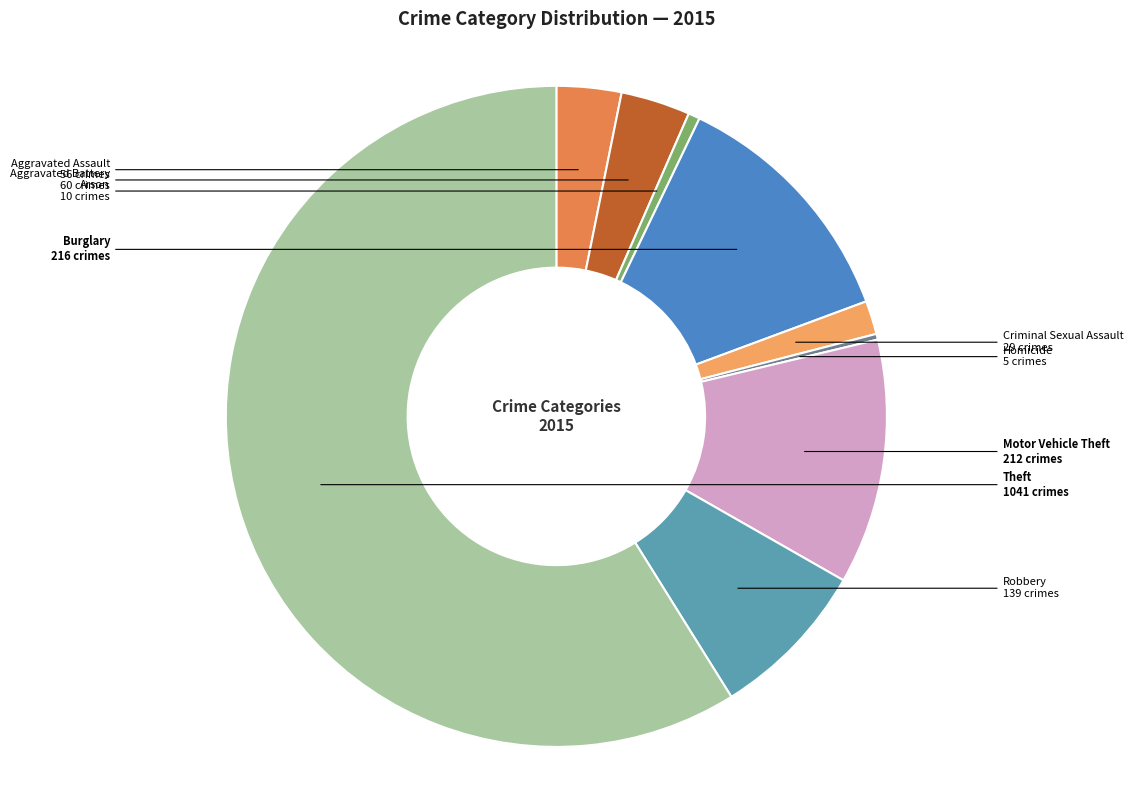

Which has a higher value, Robbery or Motor Vehicle Theft?

Motor Vehicle Theft